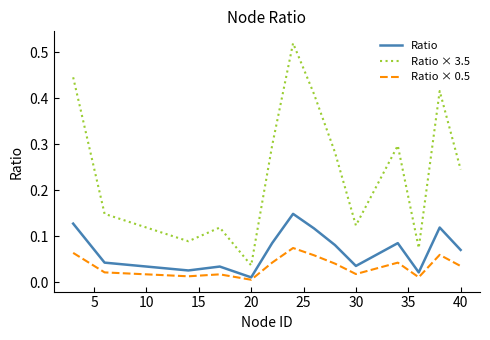

True or false: Ratio × 3.5 and Ratio × 0.5 cross at least once.

False